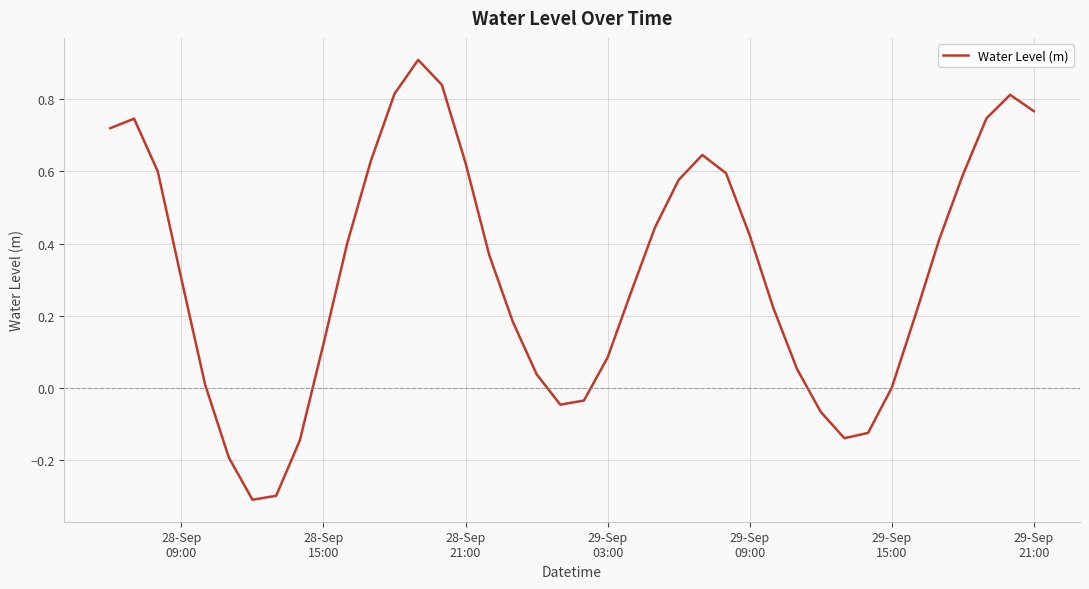

What is the difference between the maximum and minimum values?

1.2